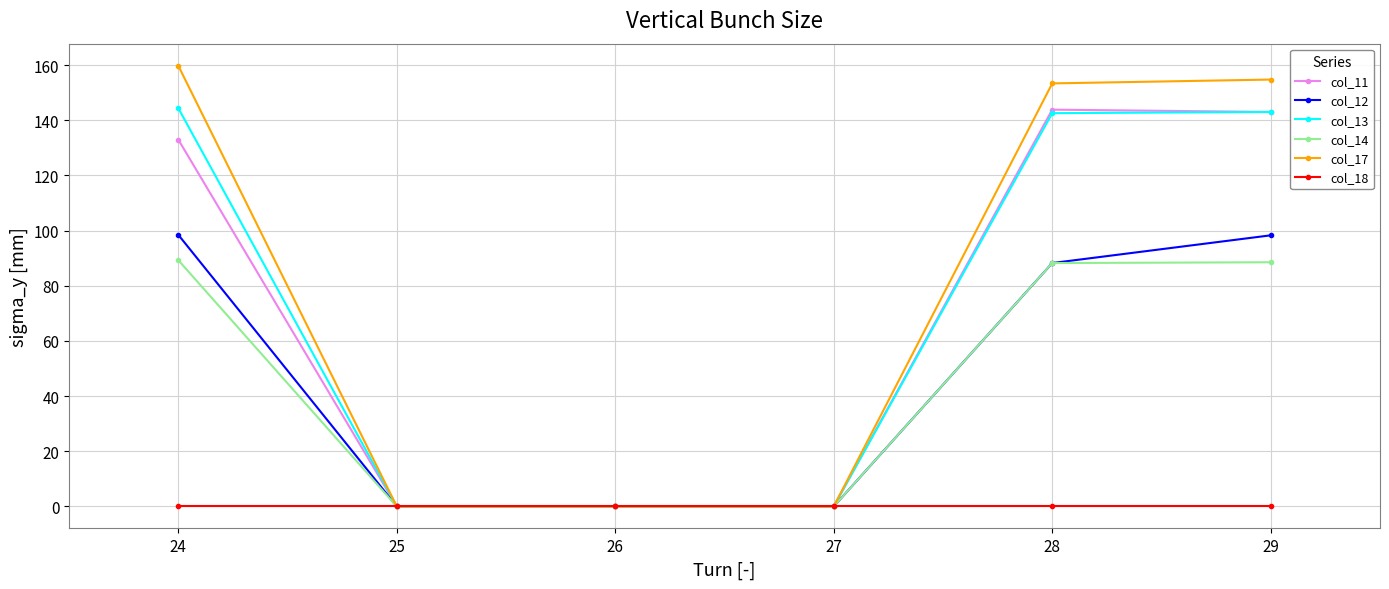

What is the spread (max minus min) of values at 29?

154.8